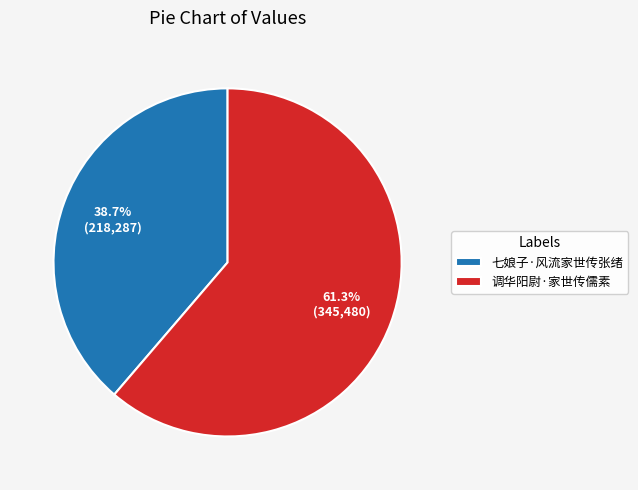

Is it true that 七娘子·风流家世传张绪 is 39% of the pie?

True